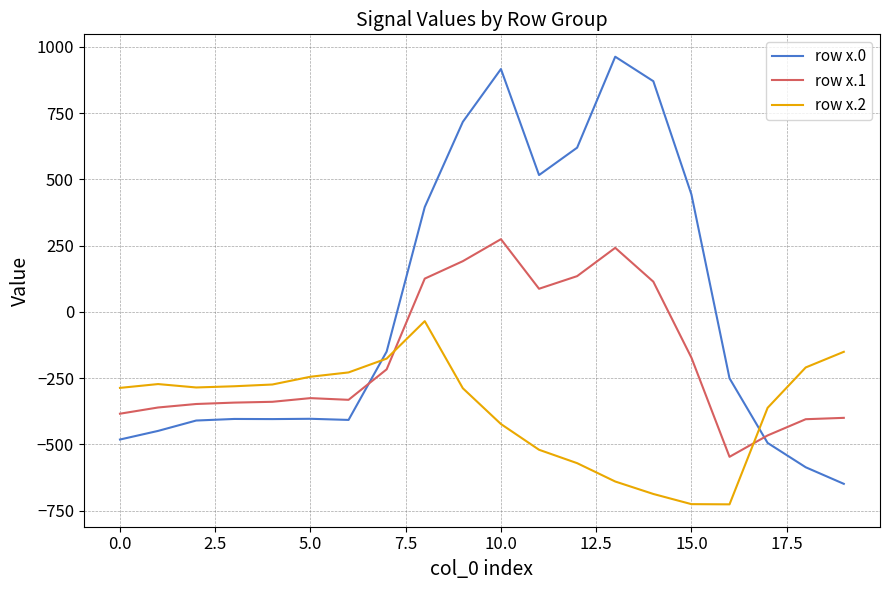

How many intersections are there between row x.1 and row x.0?

2